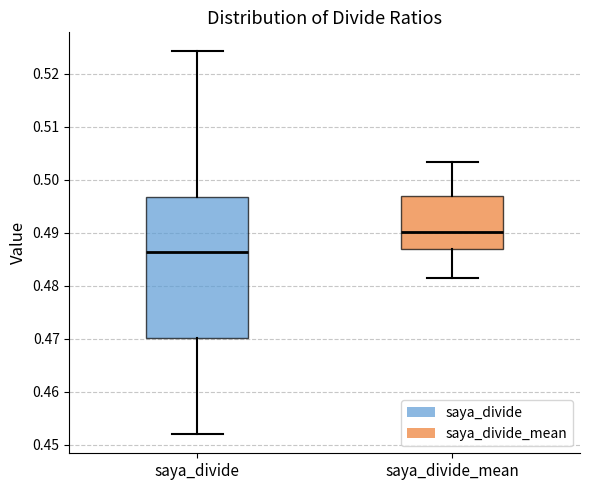

Reading left to right, transcribe this box plot: for each box, give where its median line is, the range the box spans, and where its two whiskers end, as read against the y-axis. The values are not printed on the chart, so give them approximately, as read against the axis.

saya_divide: median 0.486, box 0.470 to 0.497, whiskers 0.452 to 0.524
saya_divide_mean: median 0.490, box 0.487 to 0.497, whiskers 0.481 to 0.503